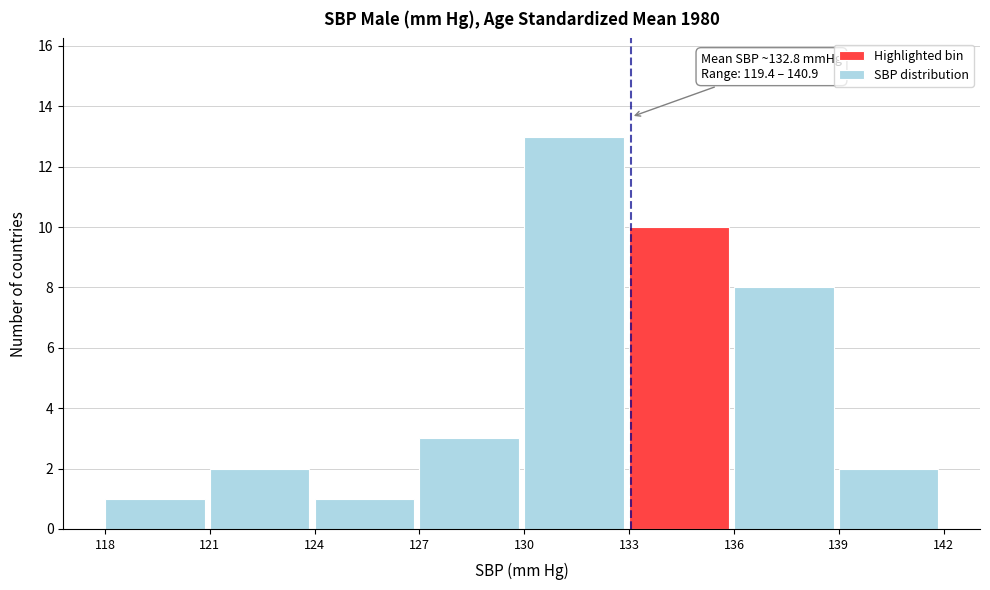

Over which range of the x-axis is the bar tallest?

130 to 133